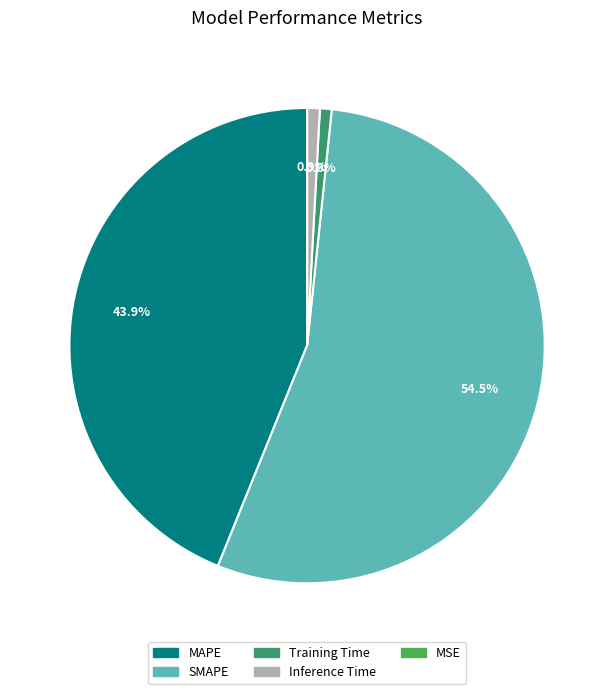

What percentage is the MAPE slice, to the nearest percent?

44%